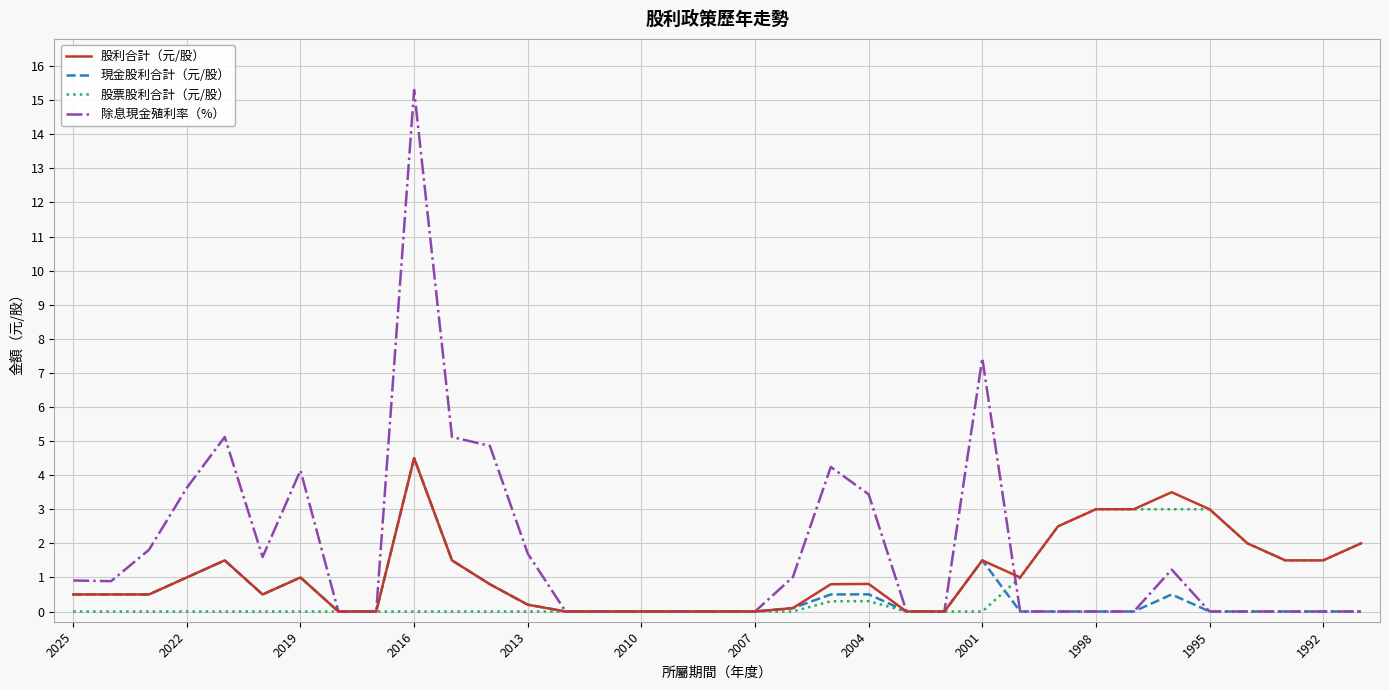

Rank the series by their average value, from lowest to highest.

現金股利合計（元/股）, 股票股利合計（元/股）, 股利合計（元/股）, 除息現金殖利率（%）